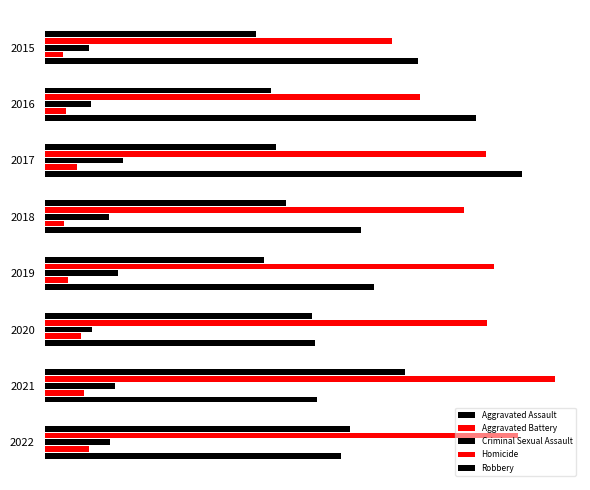

Which series has the largest range (max minus min)?

Robbery